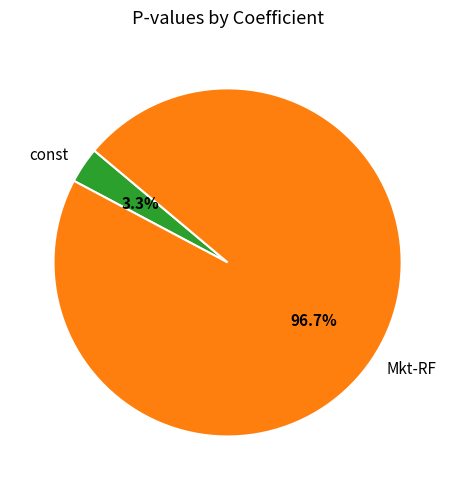

Rank the categories by value from highest to lowest.

Mkt-RF, const